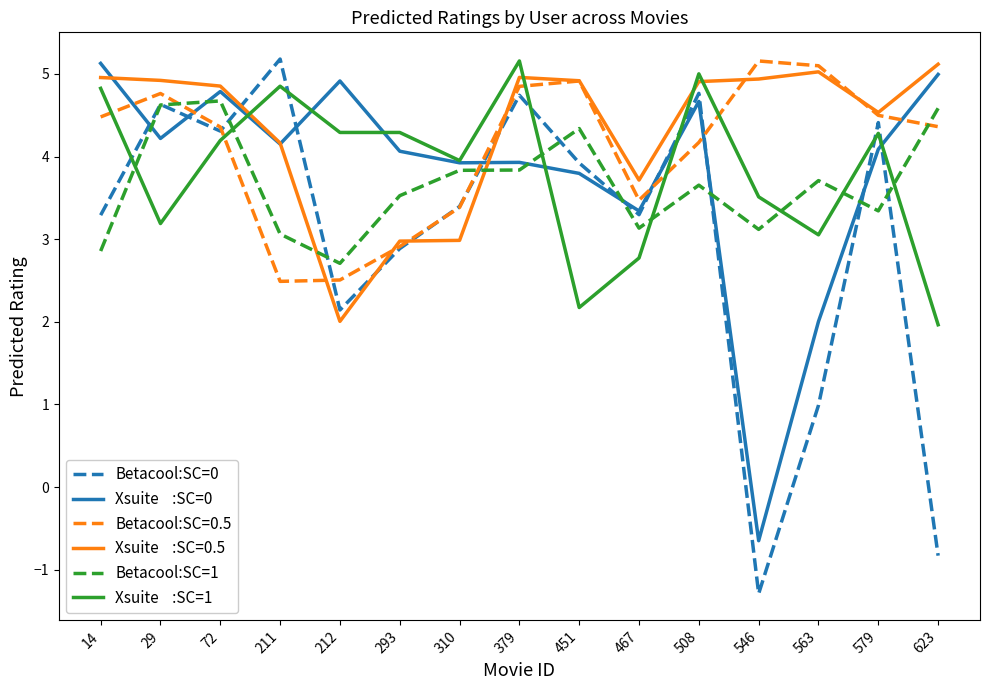

What is the total value across all series at 508?

27.2